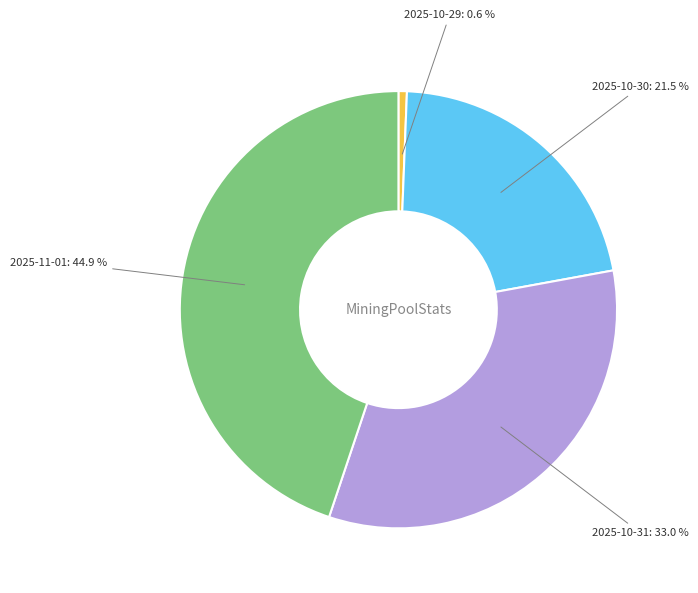

Which slice is the largest?

2025-11-01